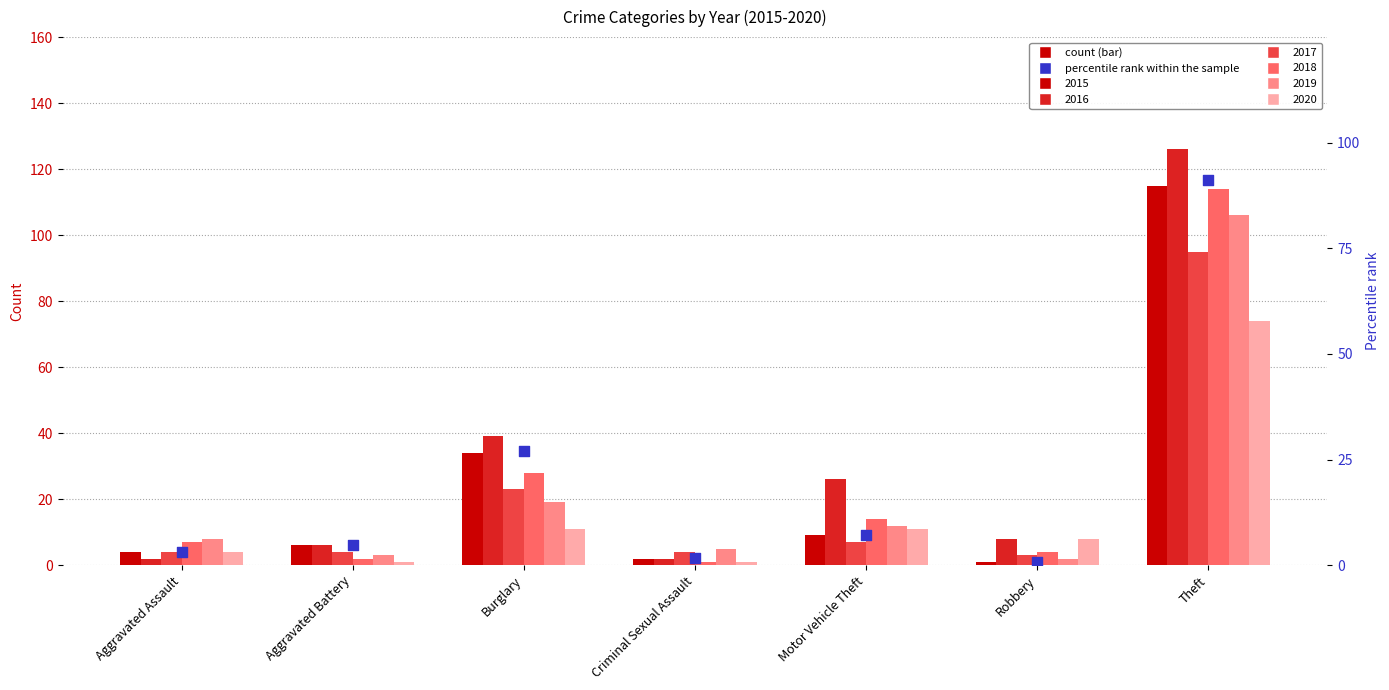

What is the ratio of the value at Motor Vehicle Theft to the value at Theft?

0.1